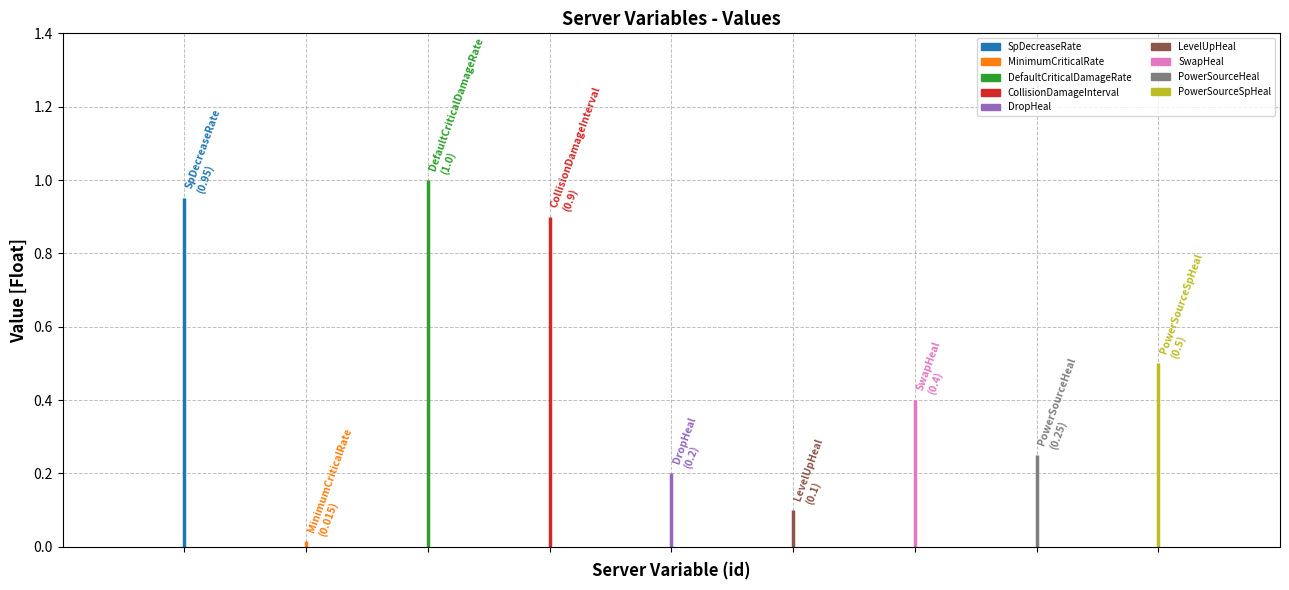

What is the sum of all values?

4.3